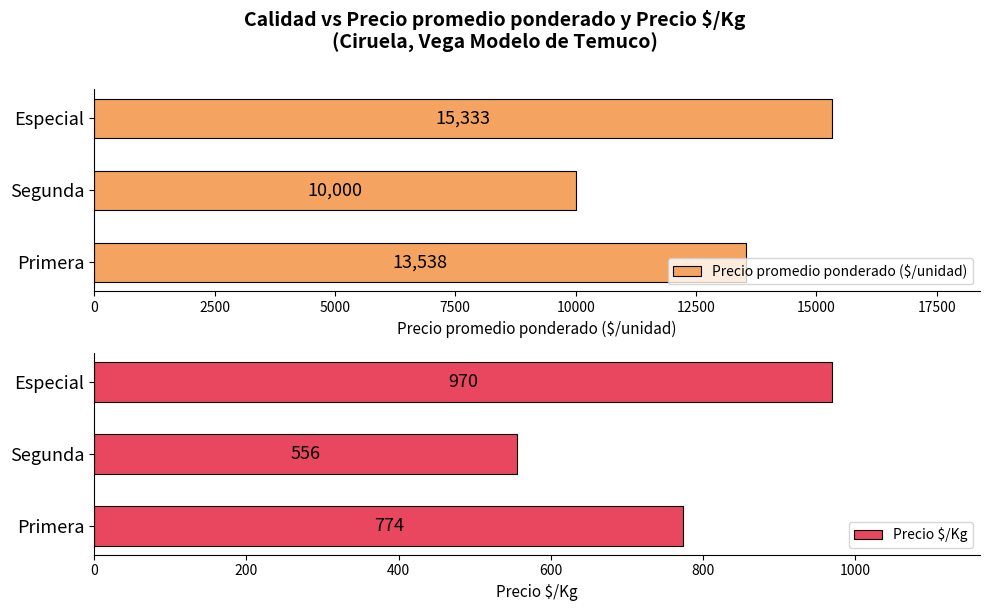

Rank the categories by Precio promedio ponderado ($/unidad) value from highest to lowest.

Especial, Primera, Segunda